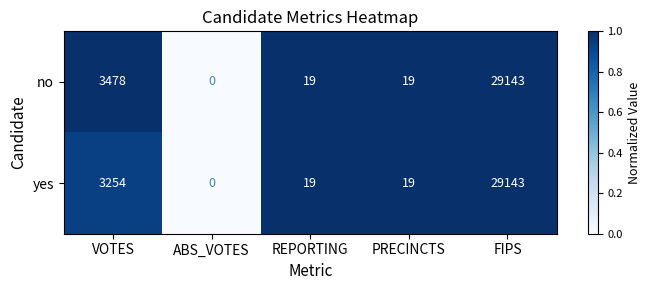

Rank the series by their average value, from lowest to highest.

yes, no